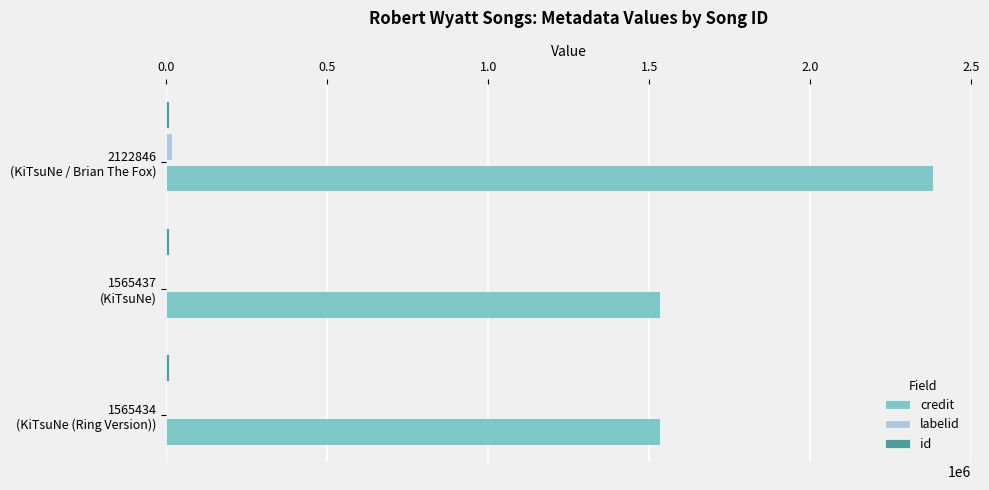

Which series has the largest total across all categories?

credit